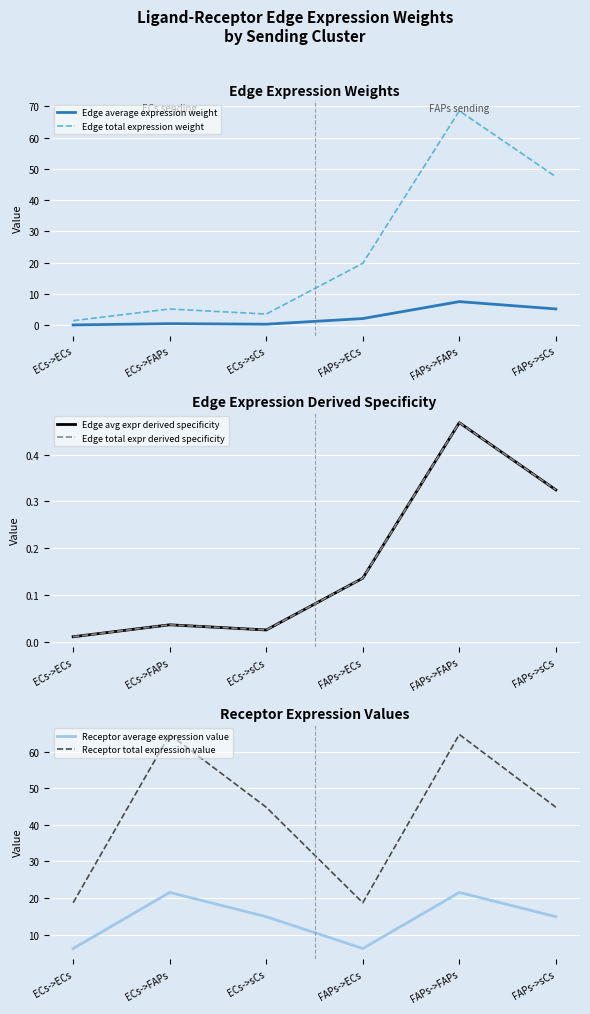

At which label is Edge total expression weight closest to 35?

FAPs->sCs